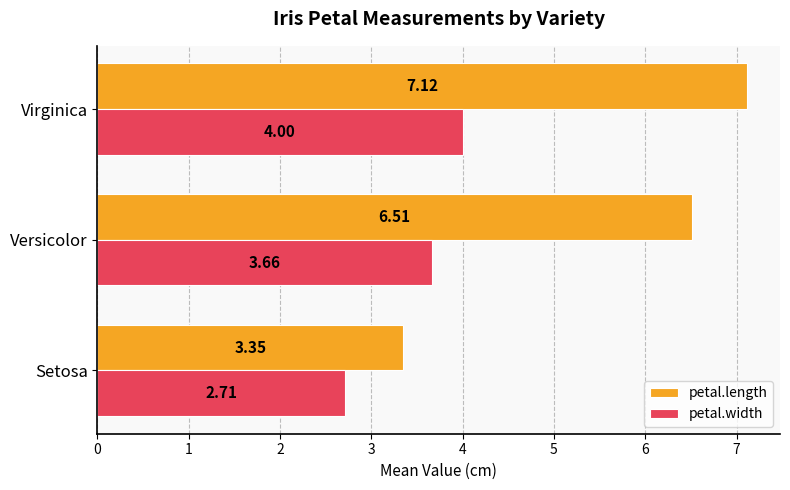

List the series in order of their overall mean, lowest first.

petal.width, petal.length